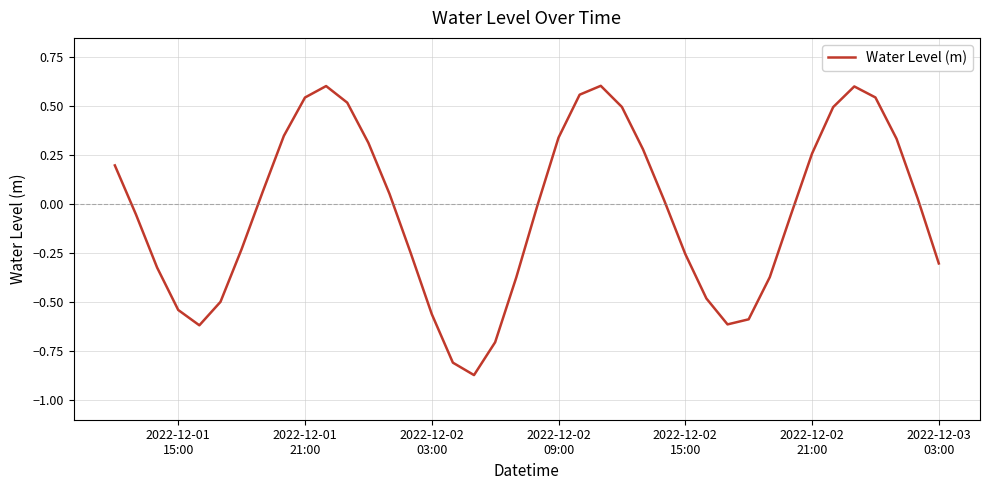

Does the chart display data point markers on the line(s)?

No